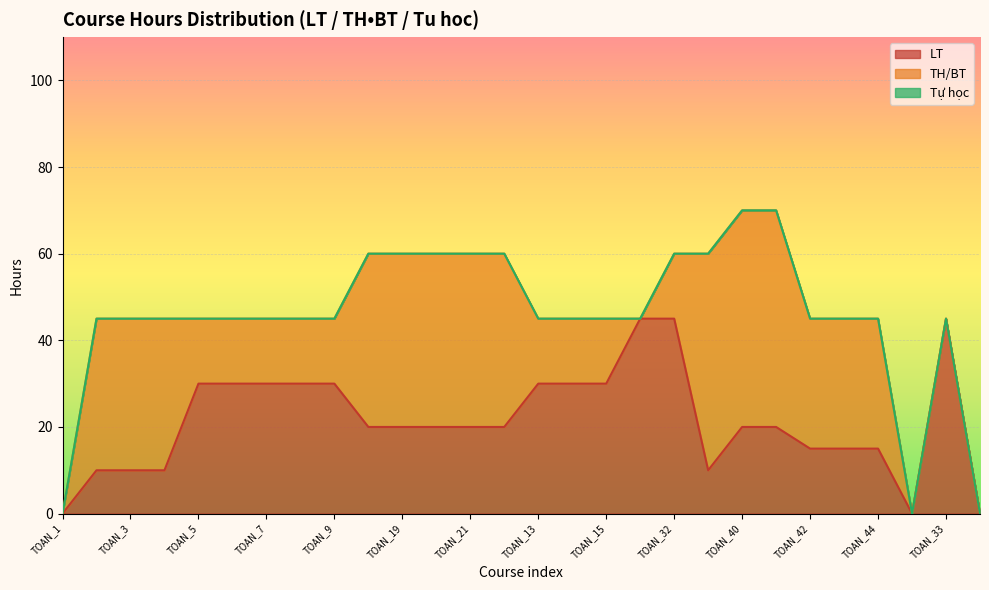

Which series has the widest spread of values?

TH/BT